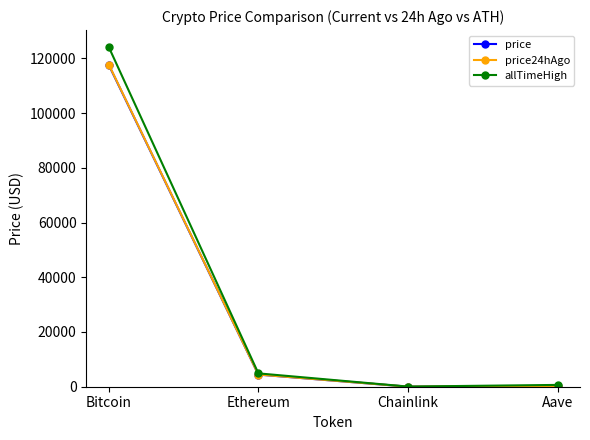

What is the value of the allTimeHigh point at the 3rd from the left?

52.7